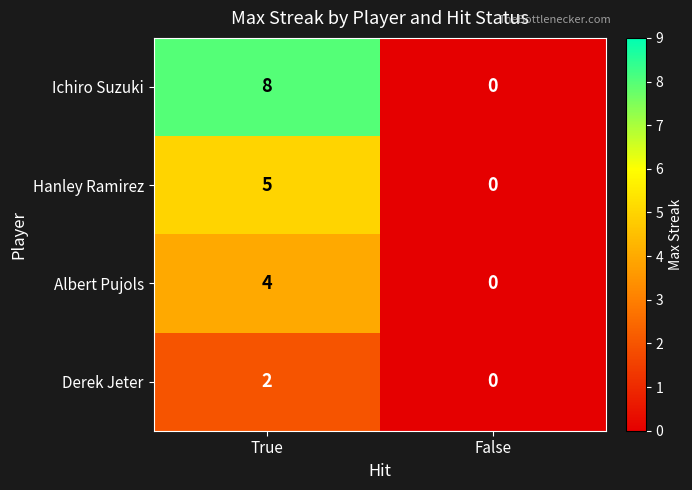

How many series are shown in this chart?

4